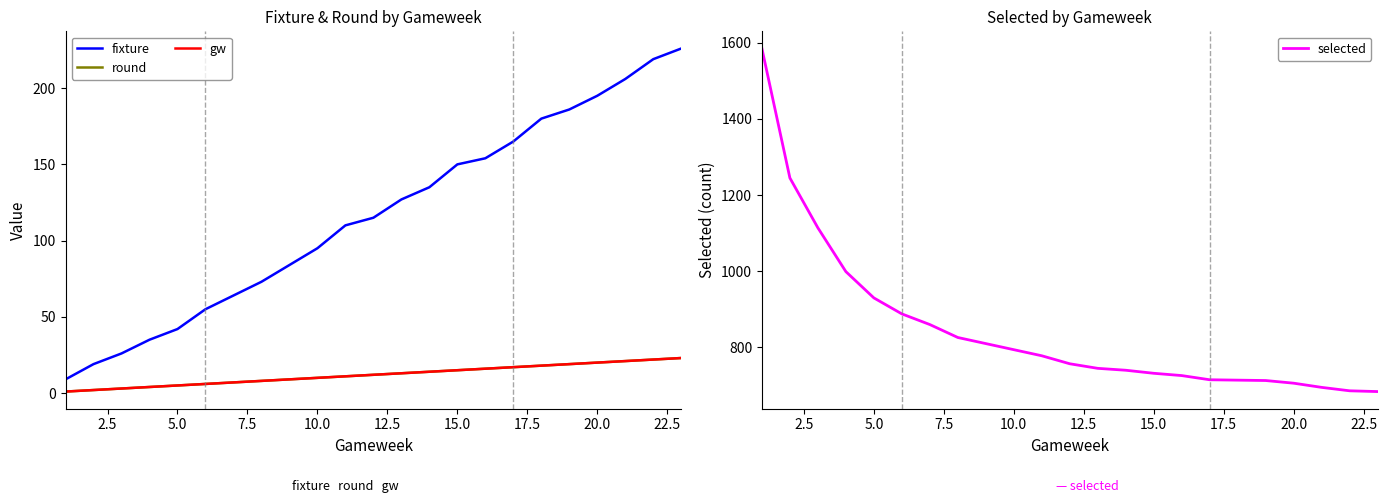

What is the maximum value for selected?

1585